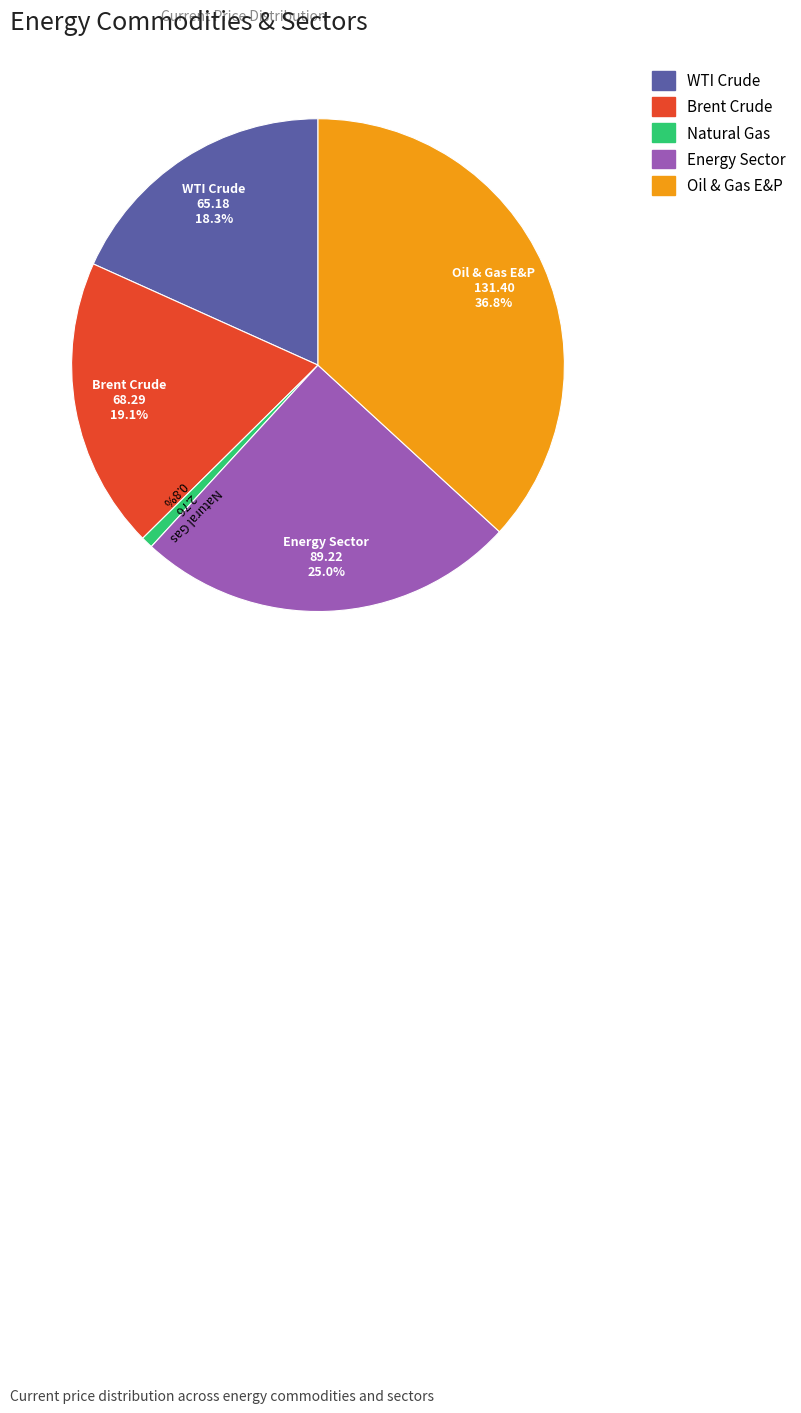

Which has a higher value, WTI Crude or Brent Crude?

Brent Crude